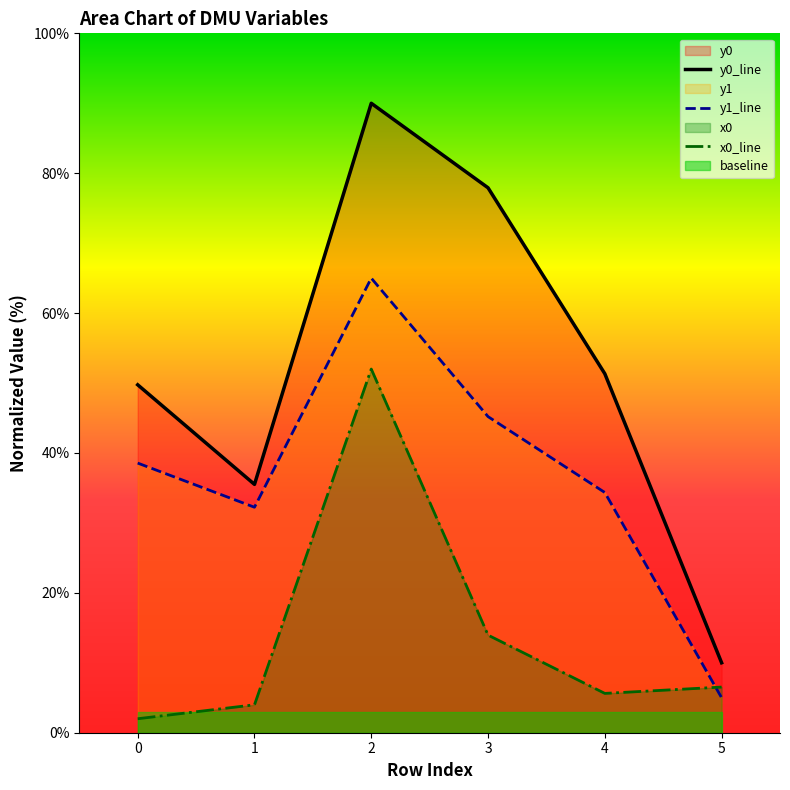

How many lines are shown in the chart?

3